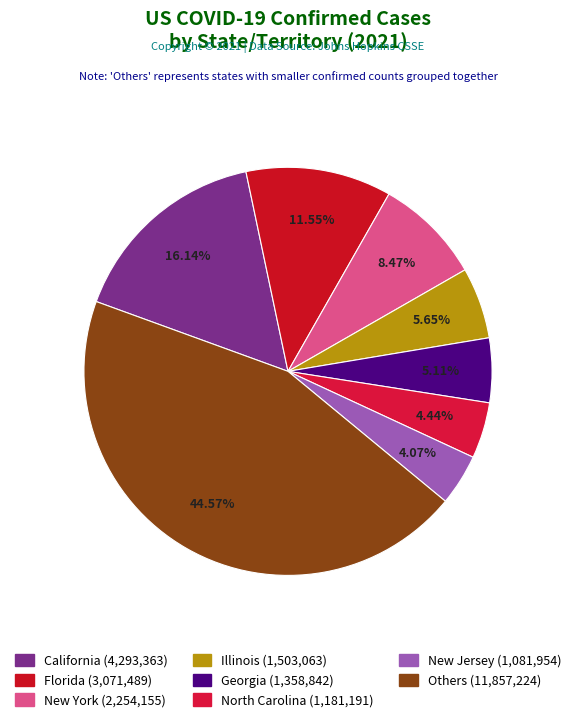

How many segments does this pie chart have?

8